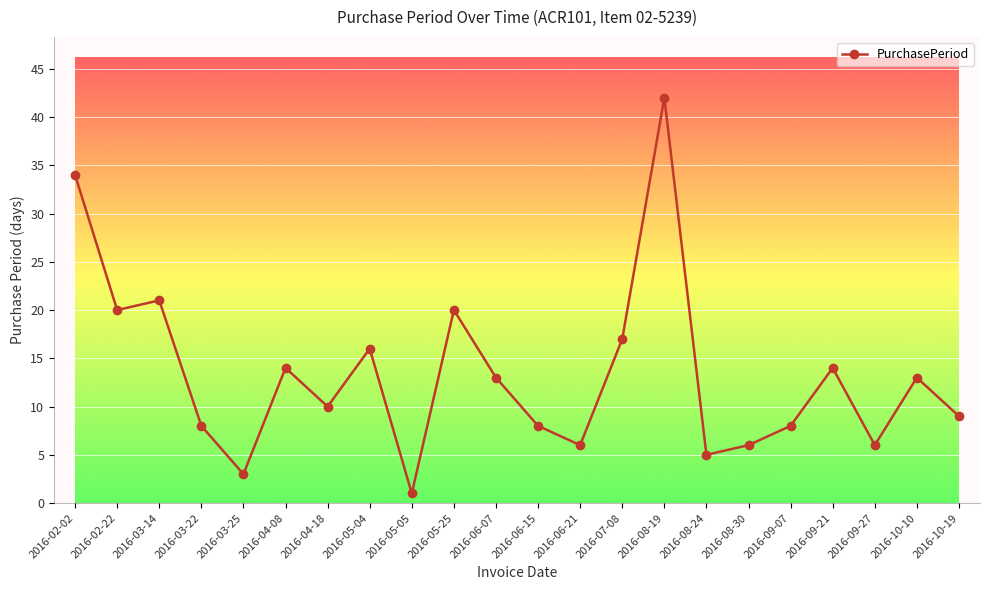

Between 2016-05-04 and 2016-06-07, which is larger?

2016-05-04